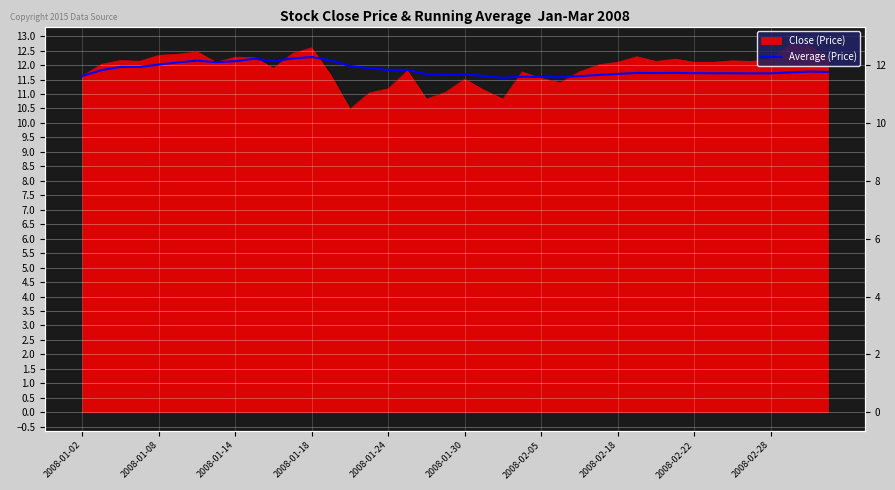

What is the change in value from 15 to 32?

-0.2